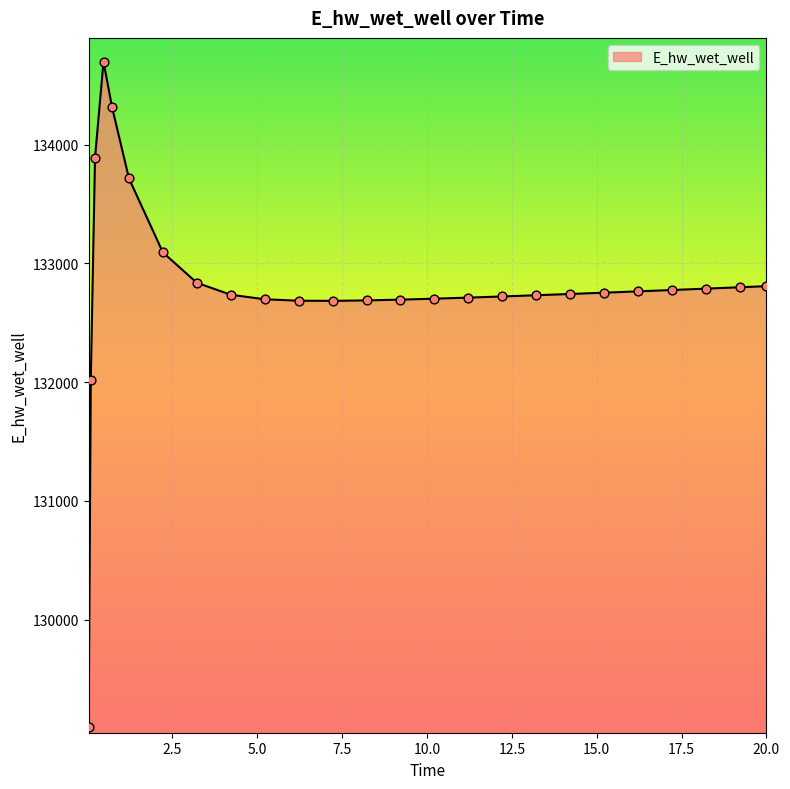

What is the difference between the maximum and minimum values?

5602.3